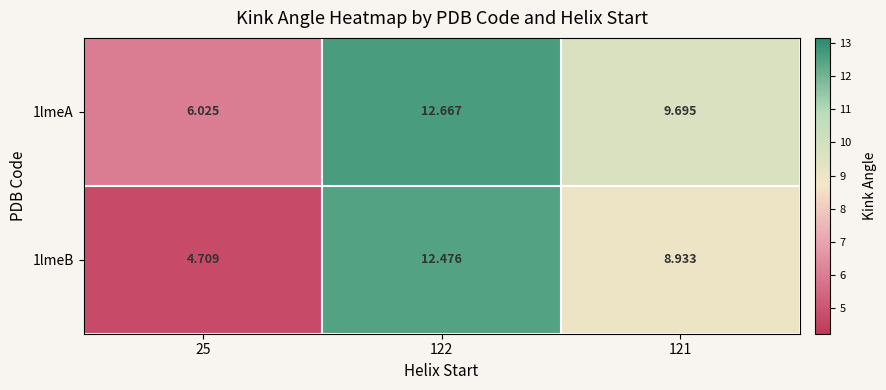

Is the value of 1lmeA at 121 greater than the value of 1lmeB at 121?

Yes